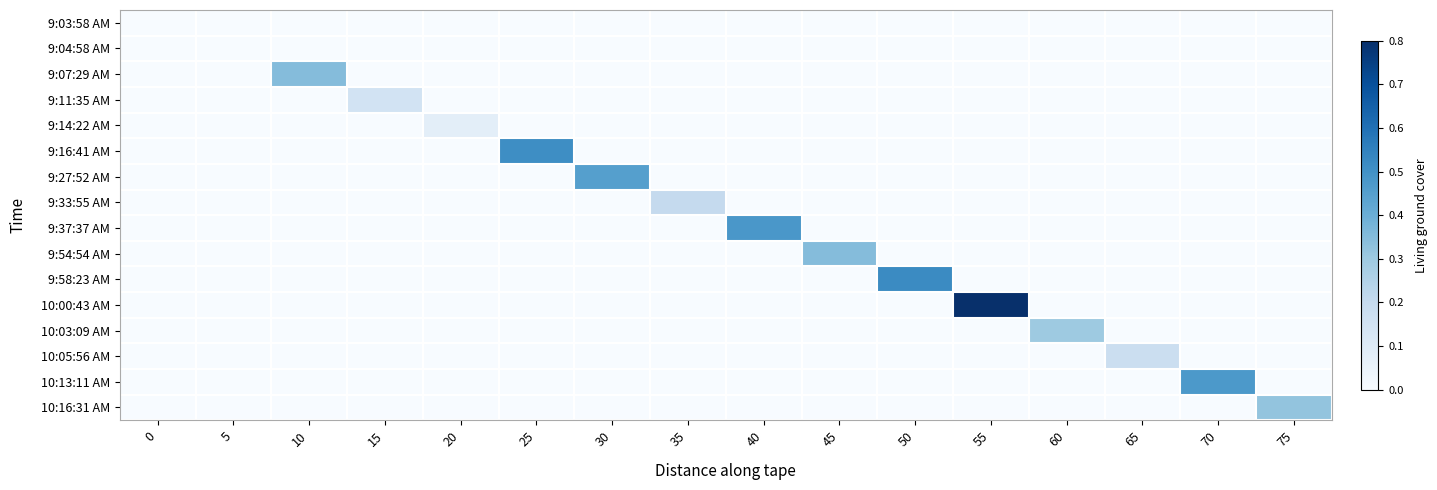

Which category has the highest value across all series?

55